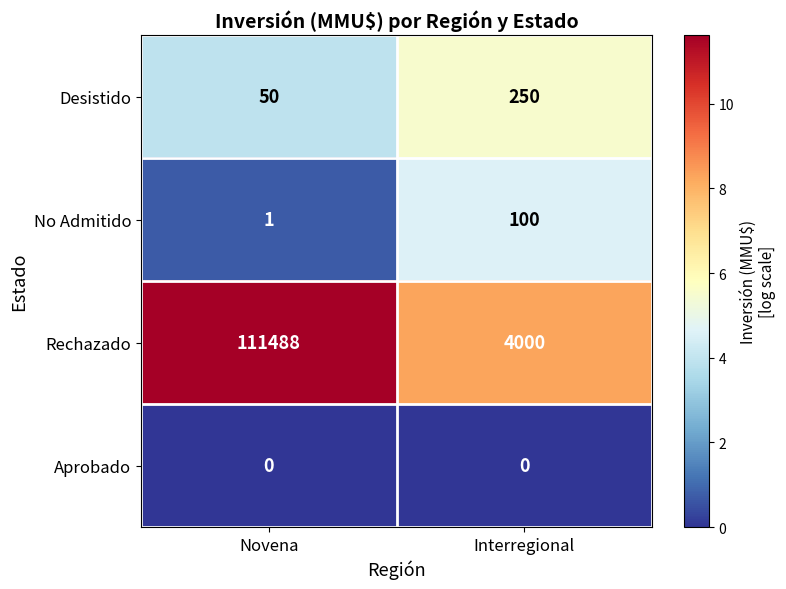

Reading left to right, extract all data points from this chart.

Desistido: Novena=50	Interregional=250
No Admitido: Novena=1	Interregional=100
Rechazado: Novena=111488	Interregional=4000
Aprobado: Novena=0	Interregional=0